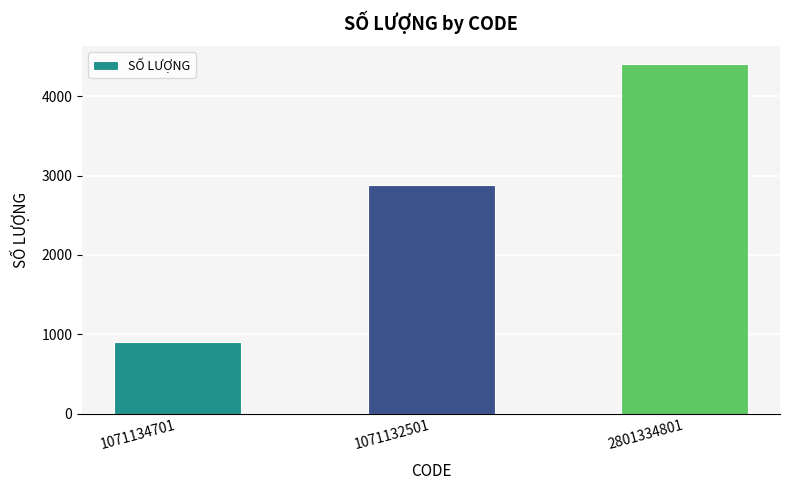

Reading left to right, extract all data points from this chart.

1071134701=900	1071132501=2880	2801334801=4410